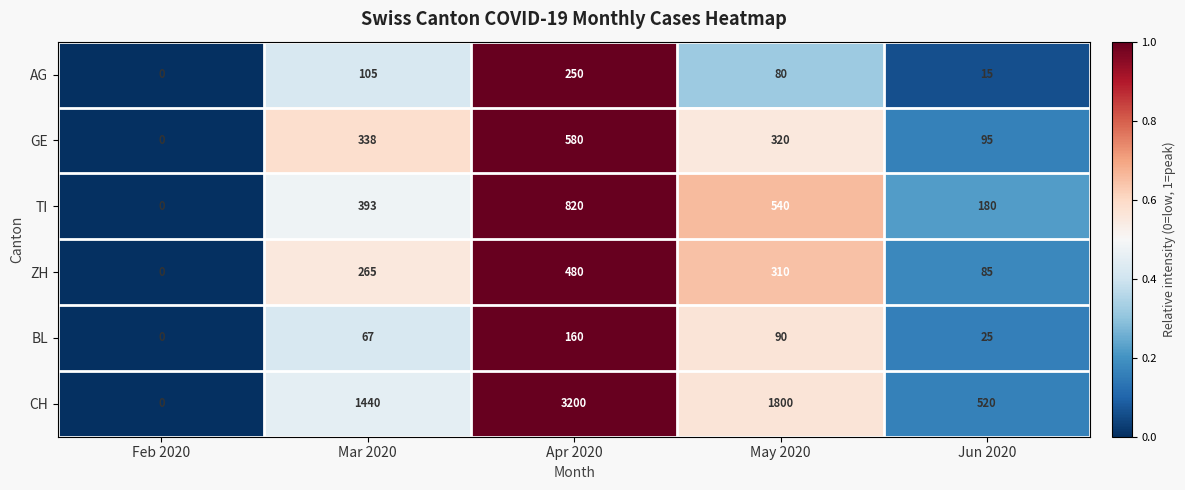

How many BL values are between 25 and 90?

3